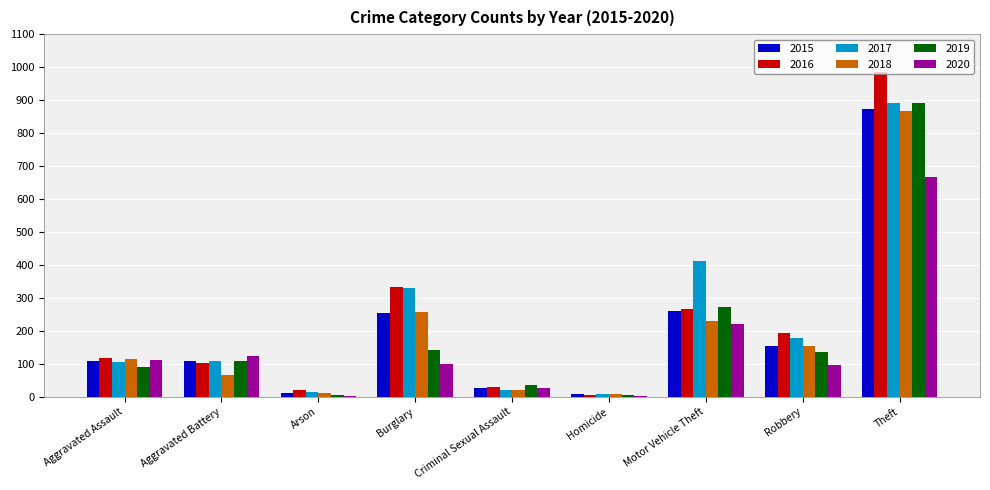

What is the sum of all 2018 values?

1736